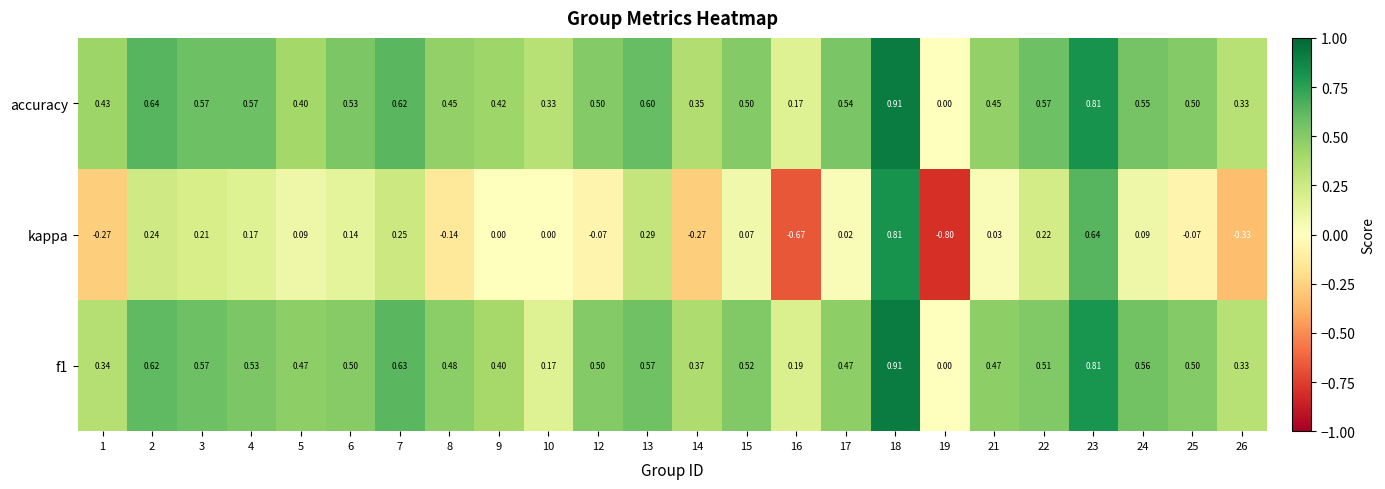

Count the number of data series in this chart.

3